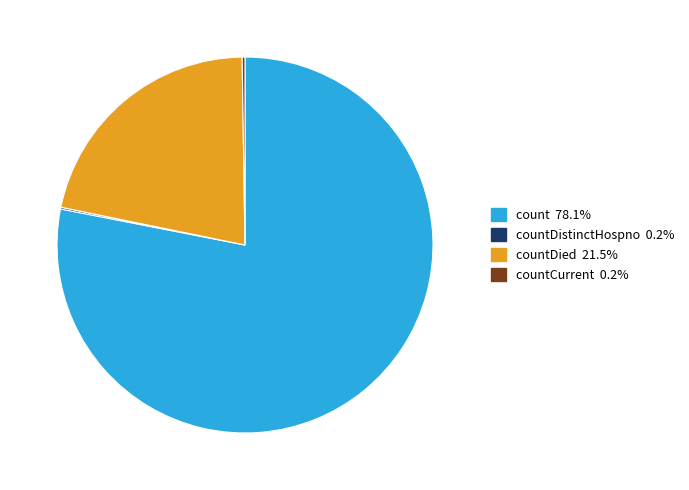

Is there any slice that represents more than half of the pie?

Yes